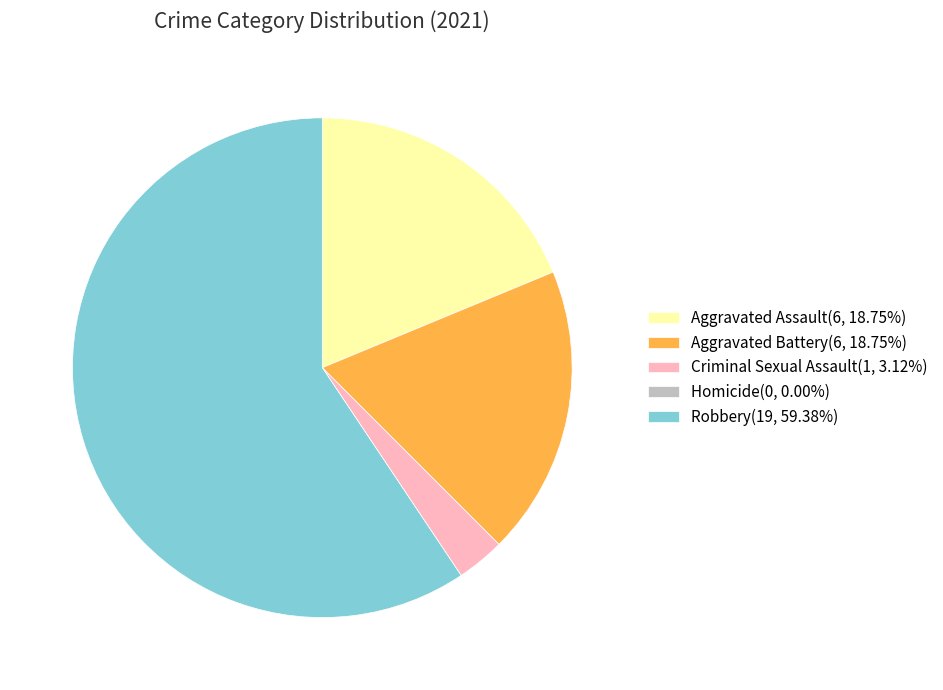

What is the ratio of the value at Robbery(19, 59.38%) to the value at Aggravated Assault(6, 18.75%)?

3.2